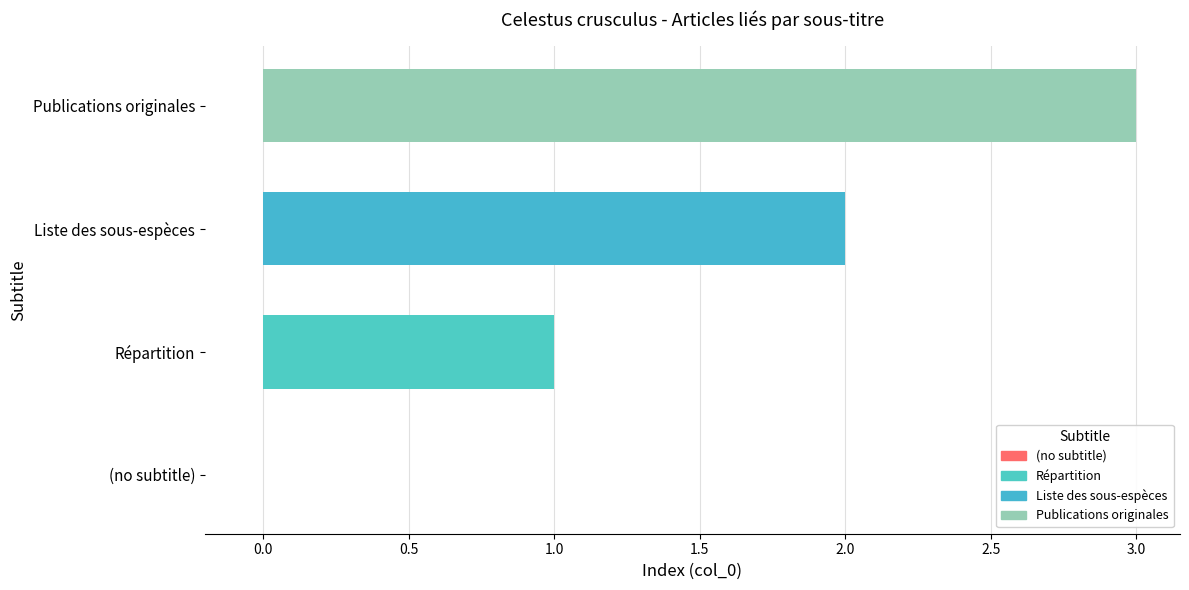

Rank the categories by value from highest to lowest.

Publications originales, Liste des sous-espèces, Répartition, (no subtitle)